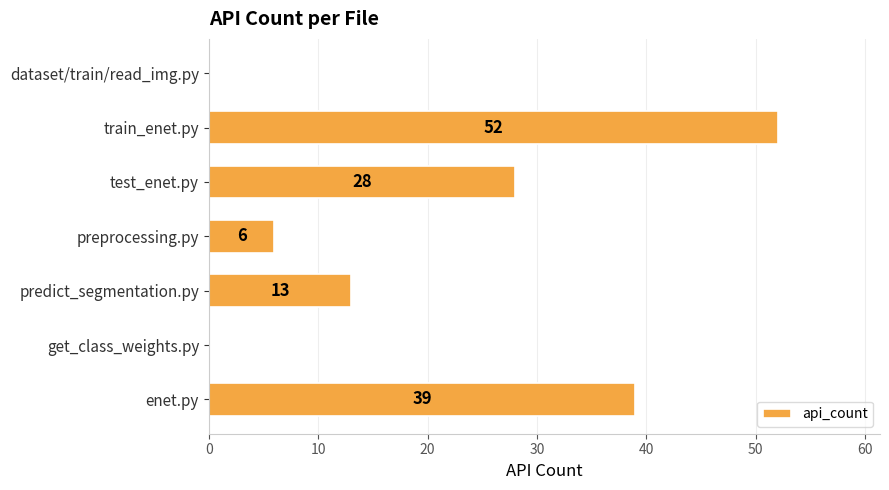

Reading top to bottom, transcribe all the data shown in this chart.

dataset/train/read_img.py=0	train_enet.py=52	test_enet.py=28	preprocessing.py=6	predict_segmentation.py=13	get_class_weights.py=0	enet.py=39